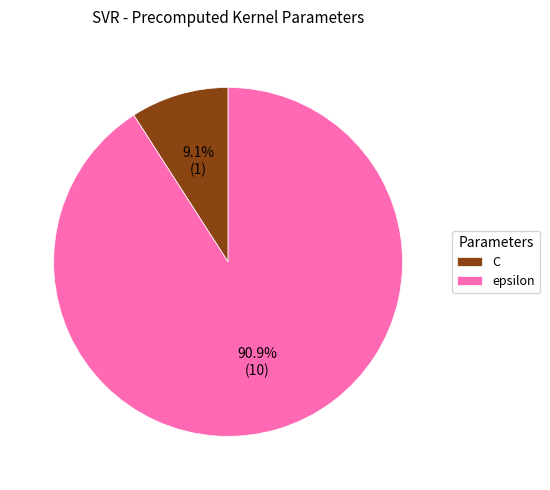

True or false: epsilon accounts for 91% of the total.

True